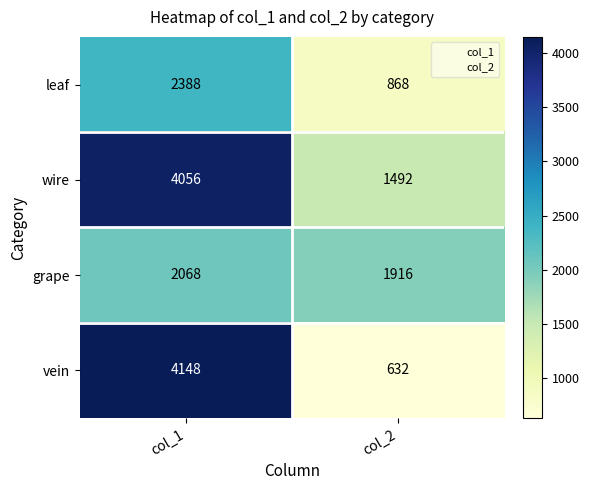

At col_1, list the series in order from largest to smallest.

vein, wire, leaf, grape